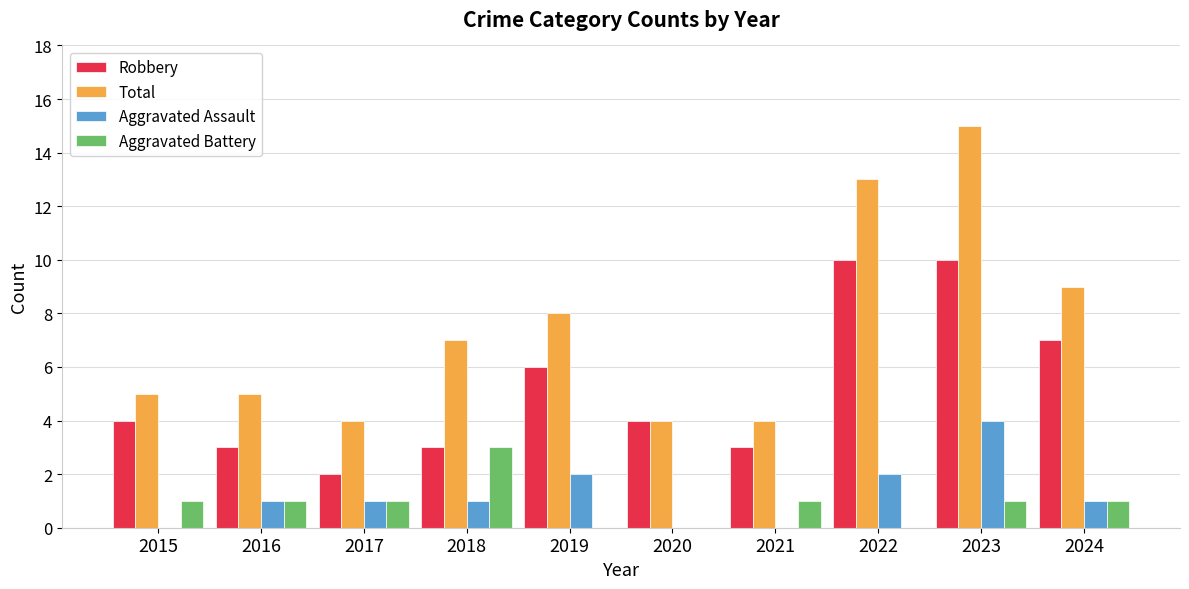

Between 2019 and 2022, which series saw the biggest shift?

Total